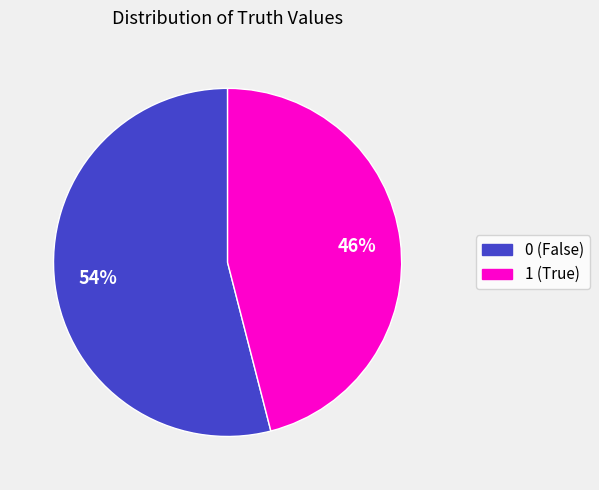

Is it true that 0 is 68% of the pie?

False